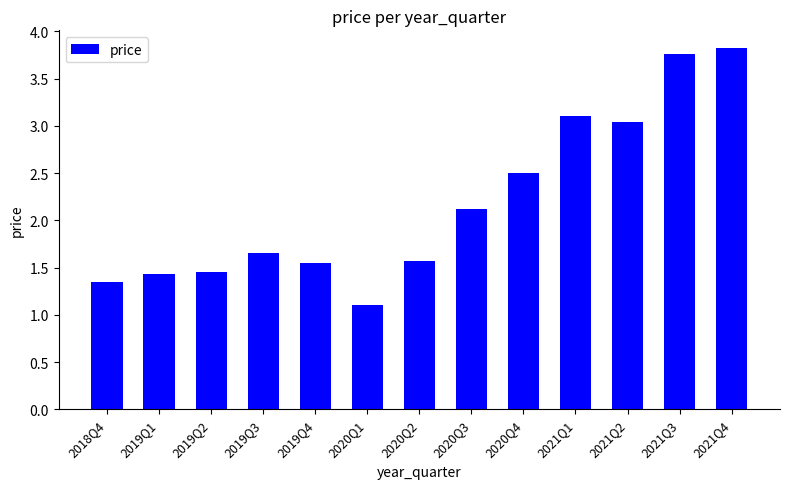

What is the label of the 8th bar from the right?

2020Q1